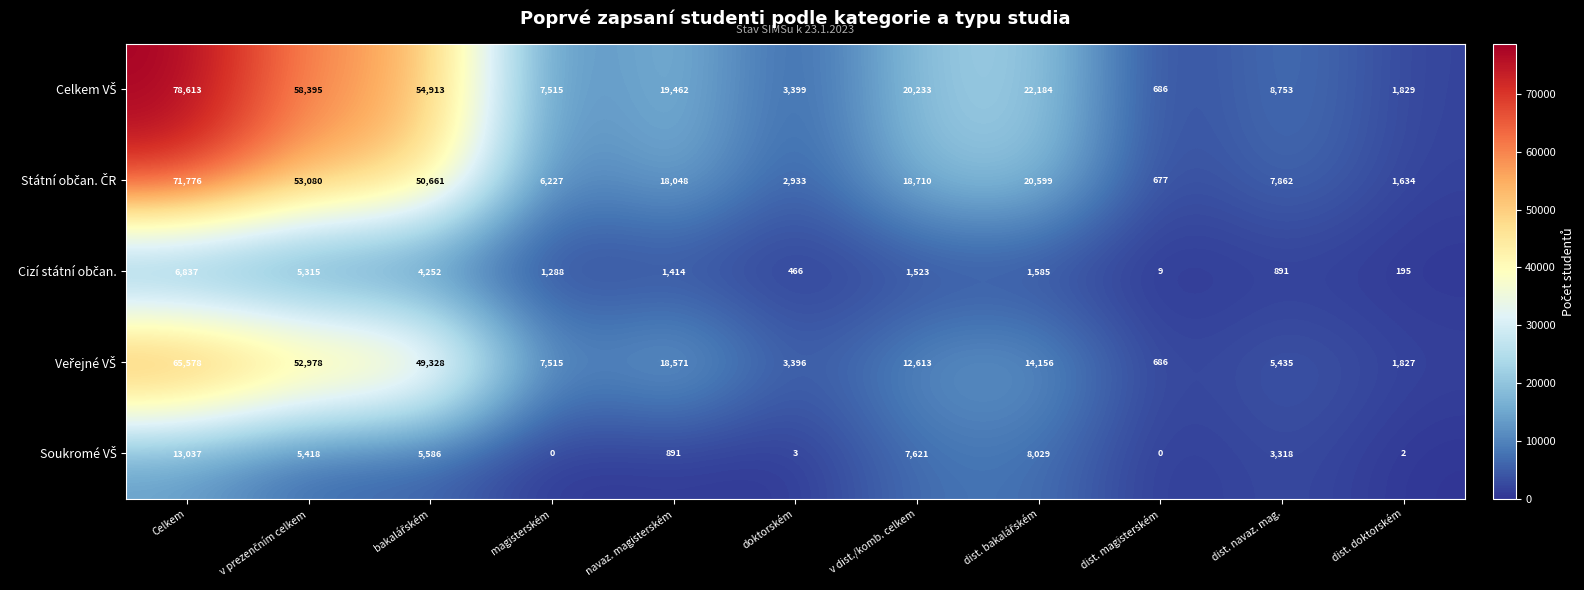

At which category is the sum across all series the highest?

Celkem